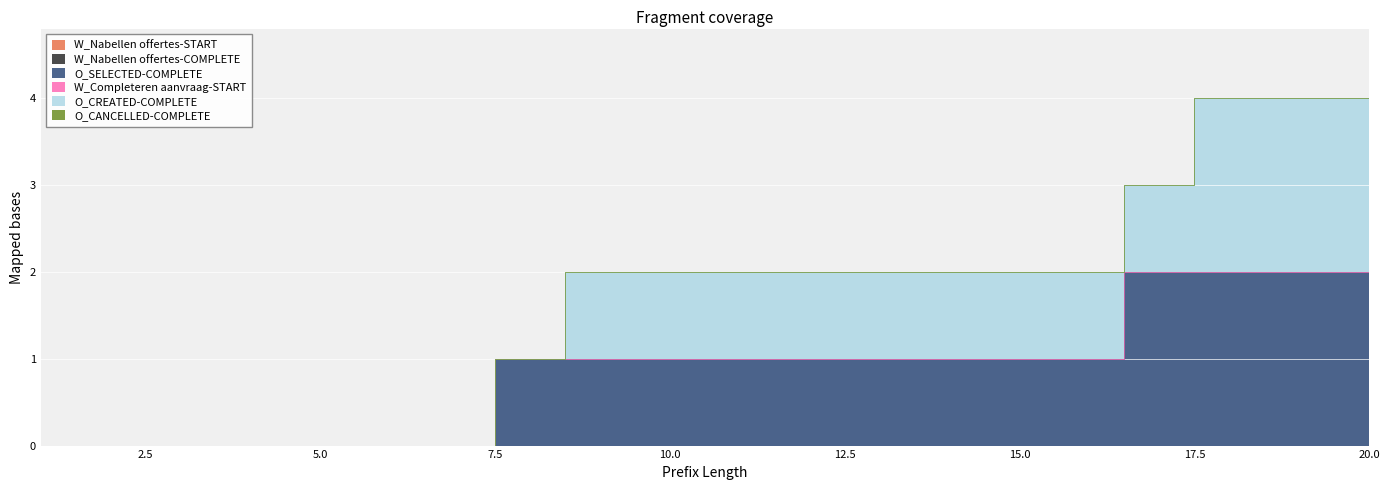

At which label is O_SELECTED-COMPLETE closest to 1?

8